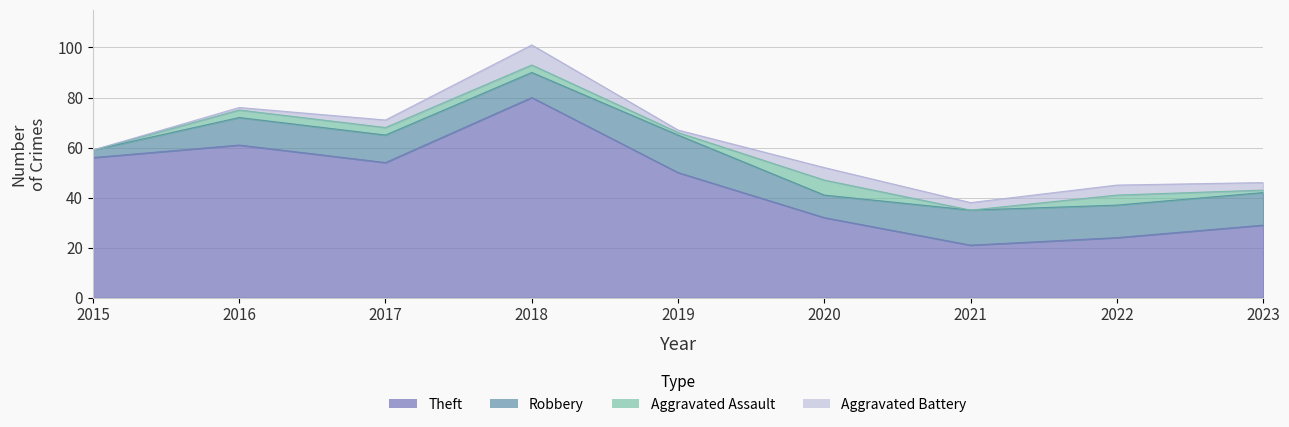

What is the maximum value shown in the chart?

80